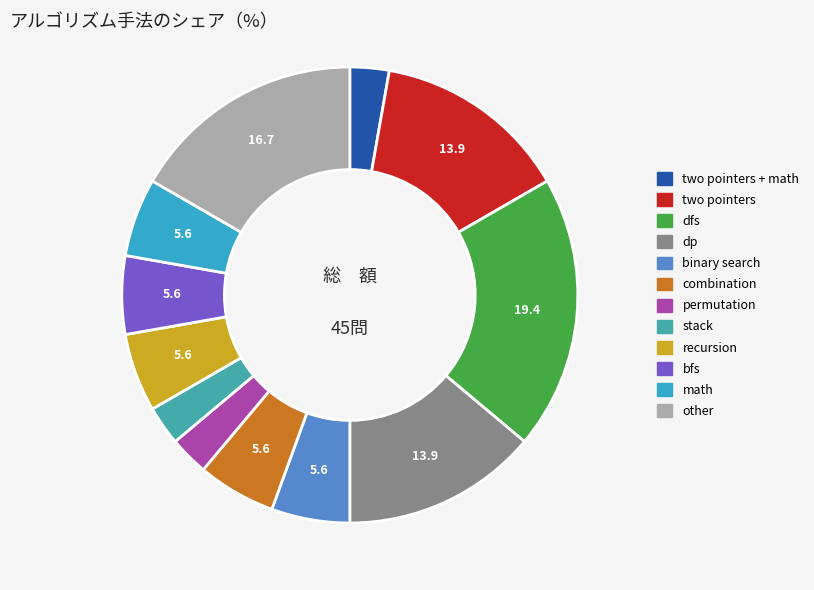

How many slices are in this pie chart?

12